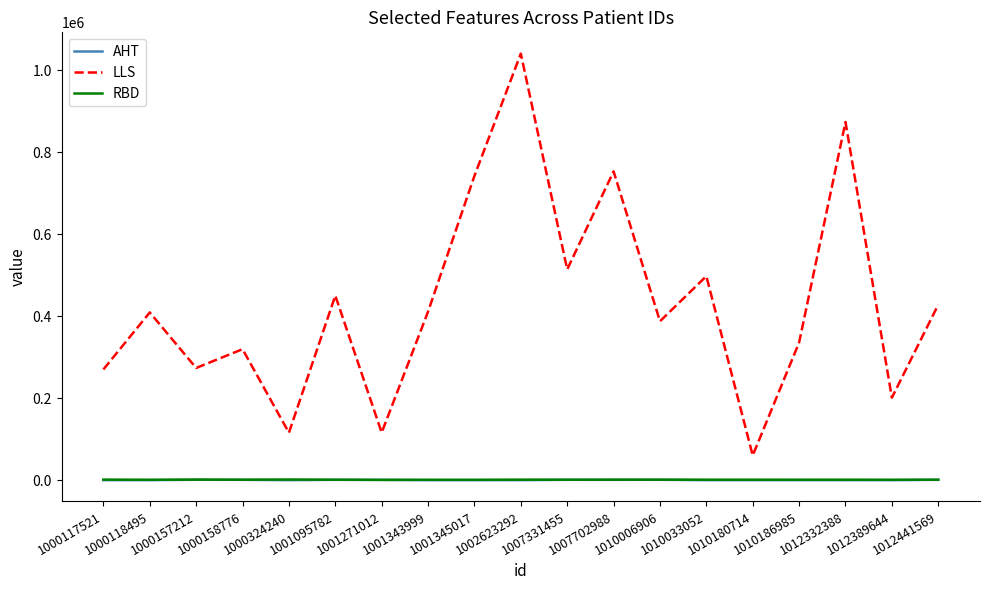

What is the sum of all LLS values?

8203358.0